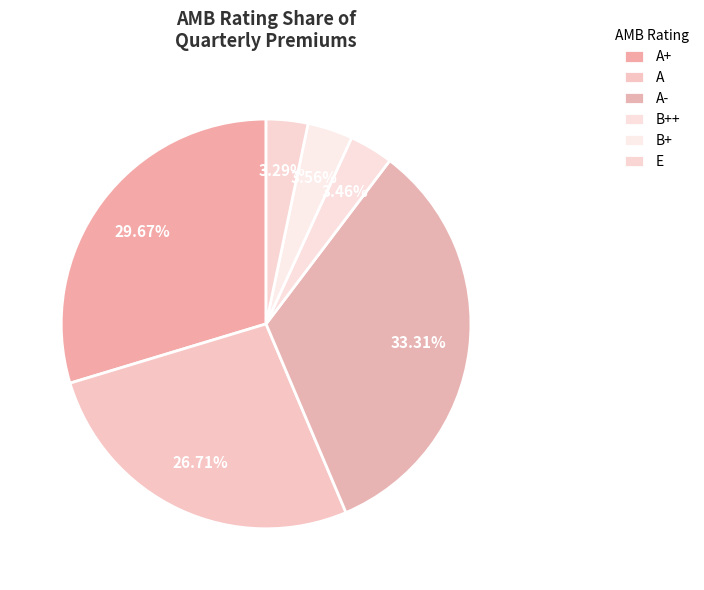

How many segments does this pie chart have?

6